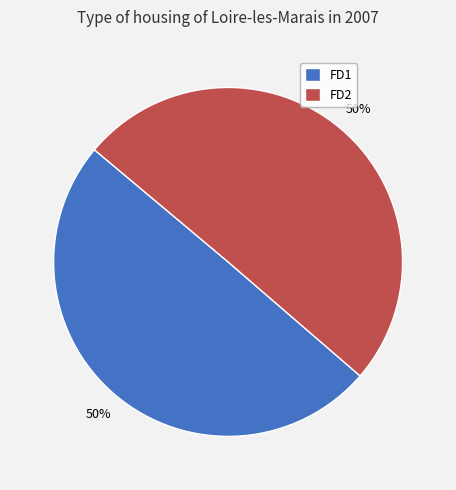

How many slices are in this pie chart?

2